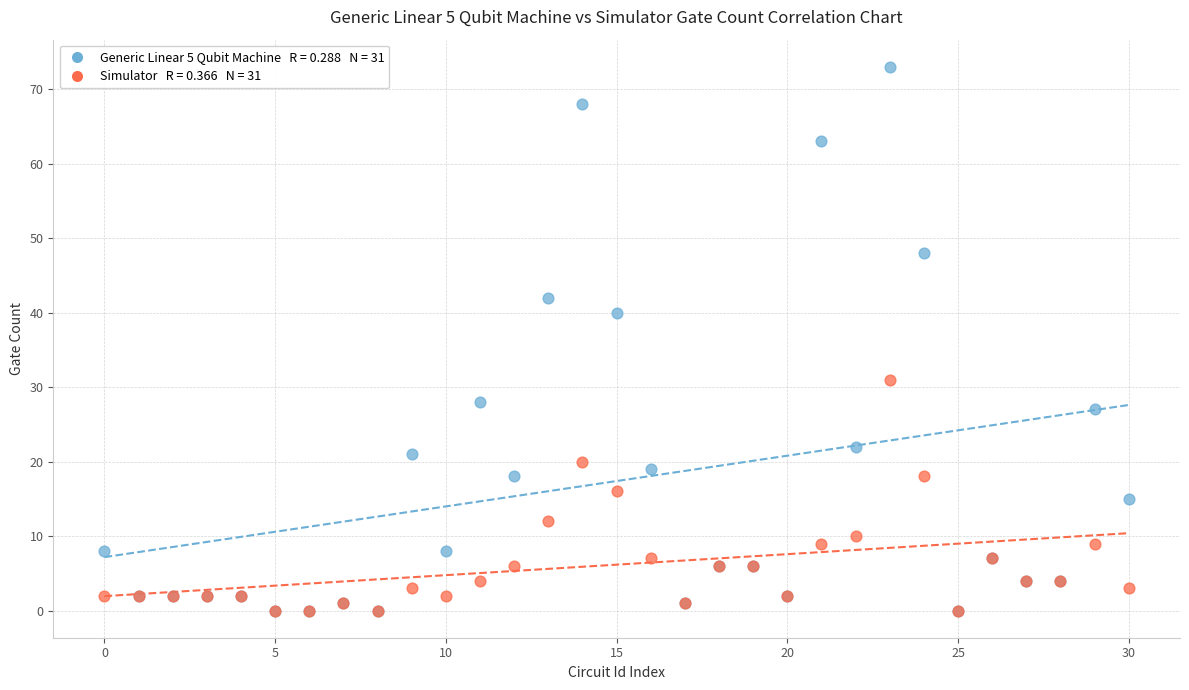

Across all series, what Y value is closest to 36?

40